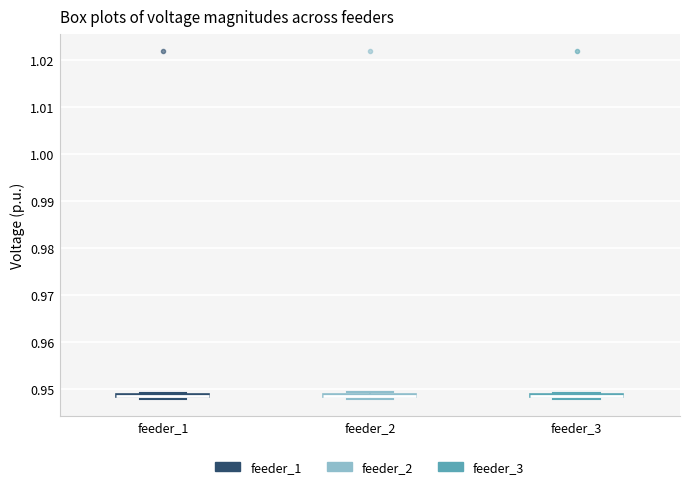

Where is the lower edge of the box for feeder_3 on the y-axis? The values are not printed on the chart, so give them approximately, as read against the axis.

0.948